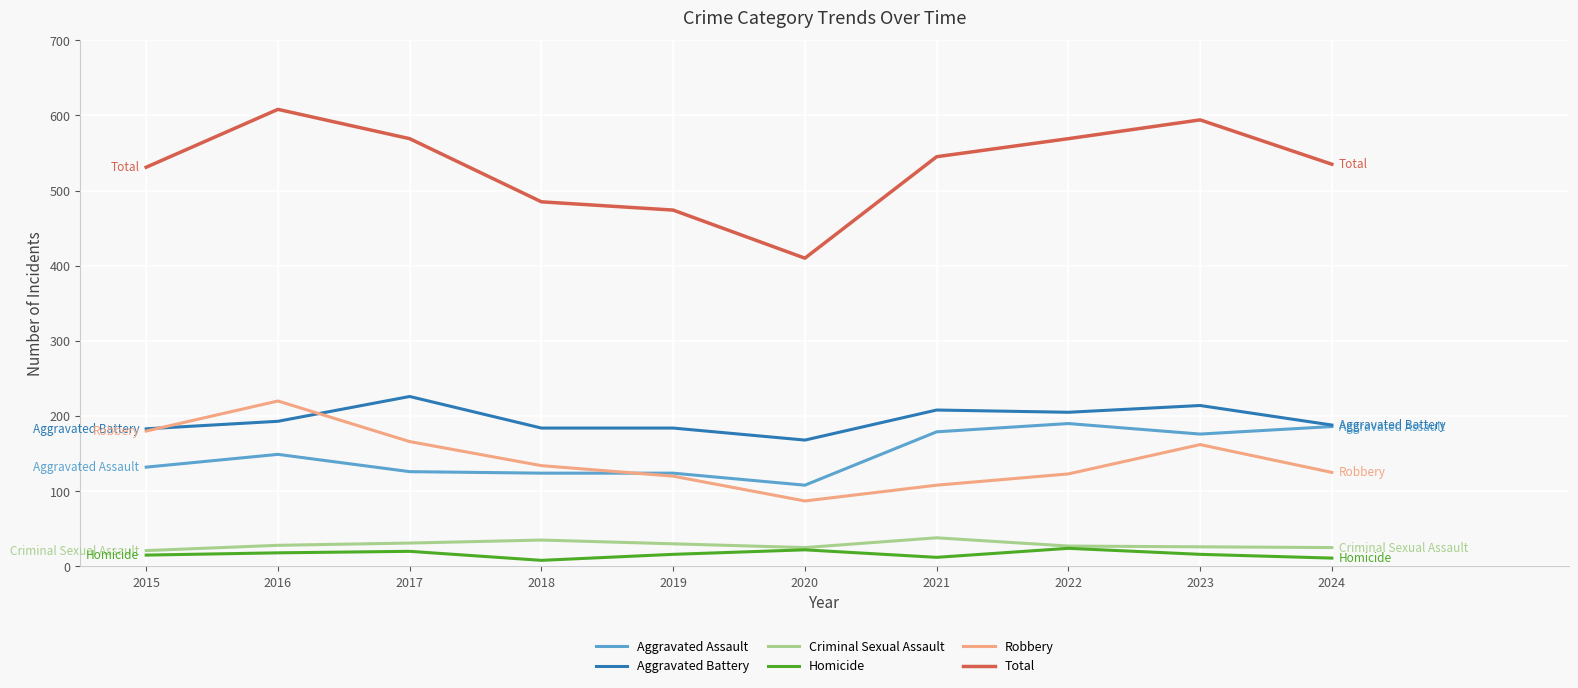

Between 2017 and 2020, which series saw the biggest shift?

Total